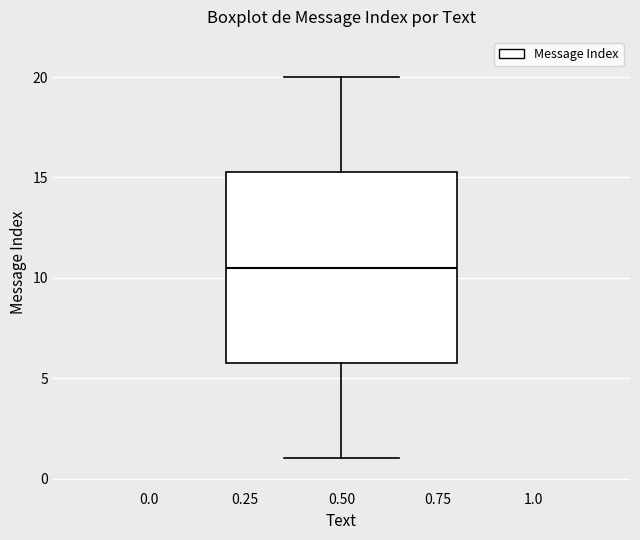

Transcribe this box plot: give where the median line is, the range the box spans, and where the two whiskers end, as read against the y-axis. The values are not printed on the chart, so give them approximately, as read against the axis.

median 10.5, box 6.0 to 15.5, whiskers 1.0 to 20.0